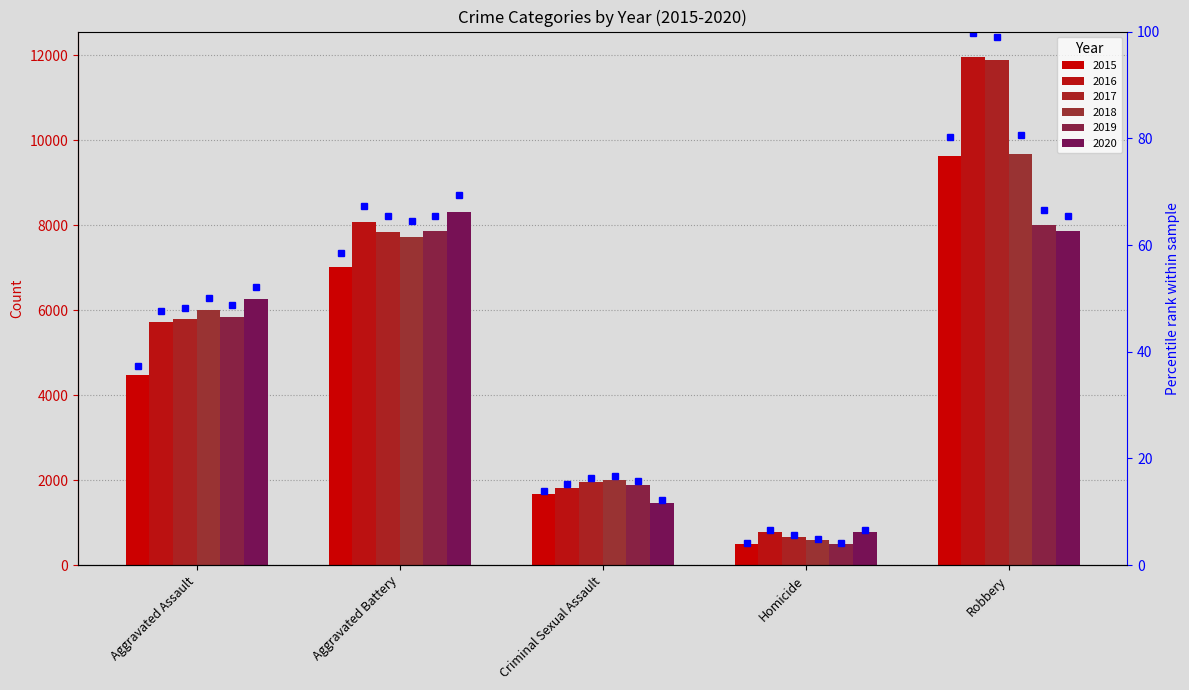

At how many categories does at least one series exceed 7530?

2